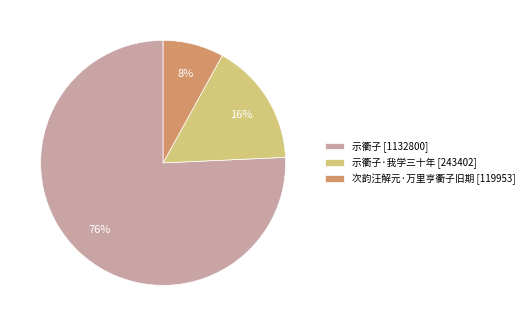

Which slice is the largest?

示衢子 [1132800]